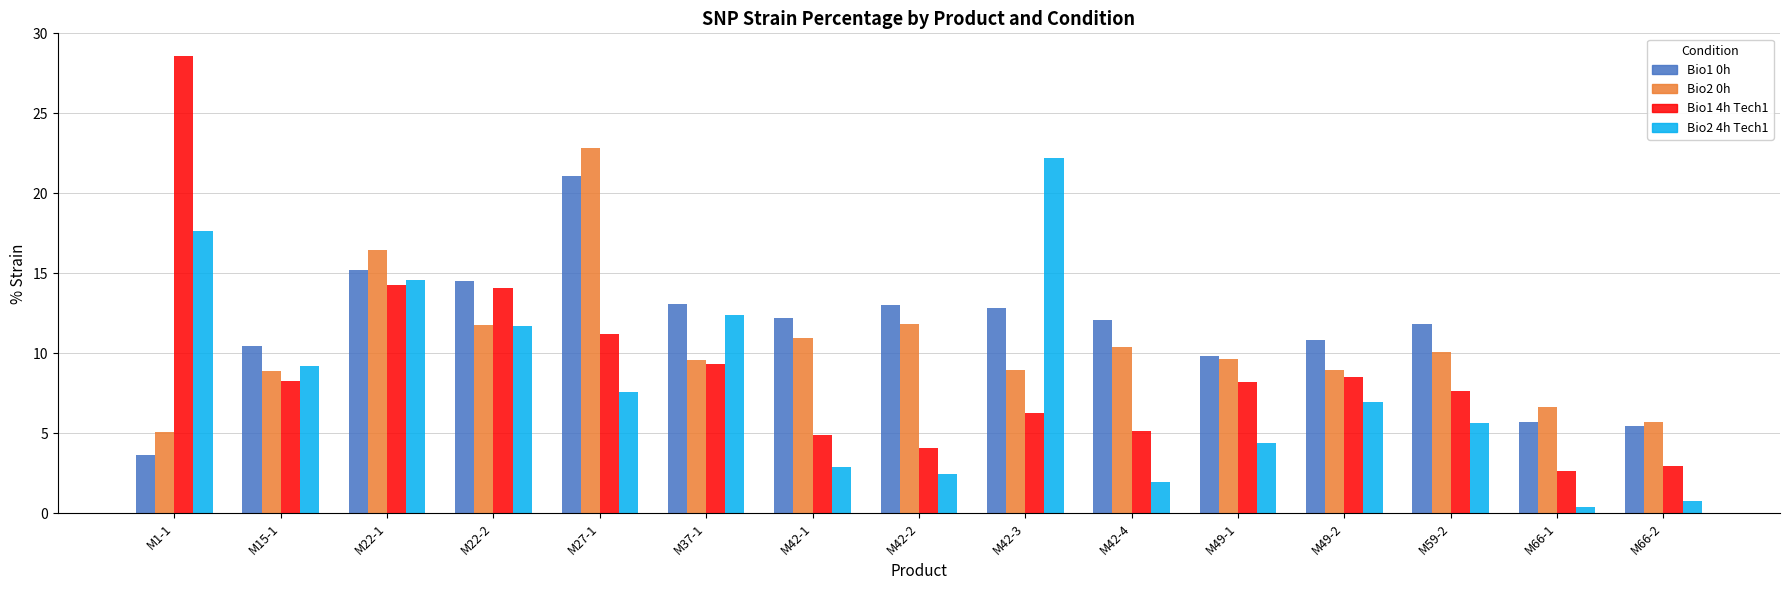

At which category does the chart reach its peak across all series?

M1-1